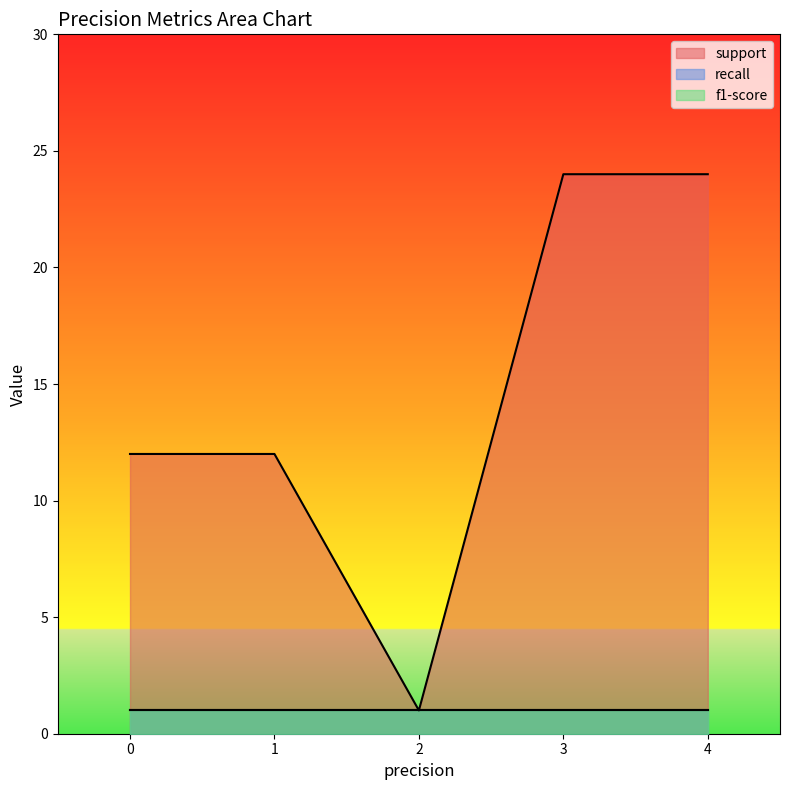

At which label does recall reach its peak?

1